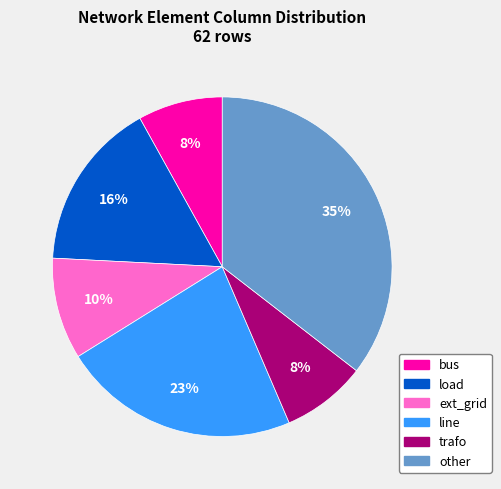

To the nearest percent, what is the average slice percentage?

17%